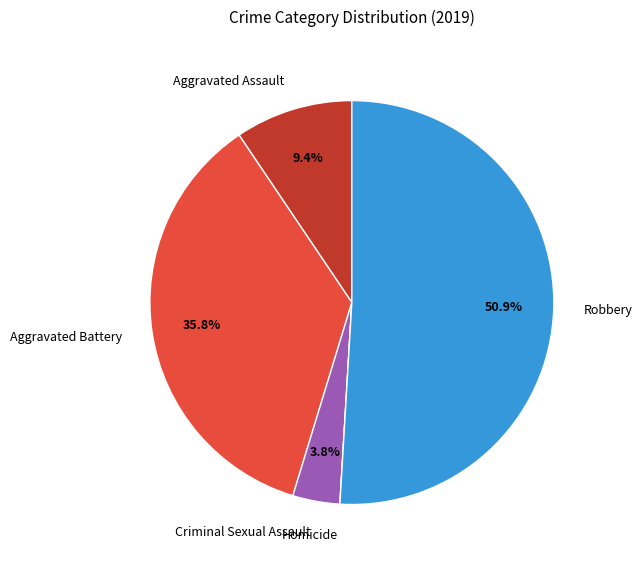

What is the largest slice in the pie chart?

Robbery